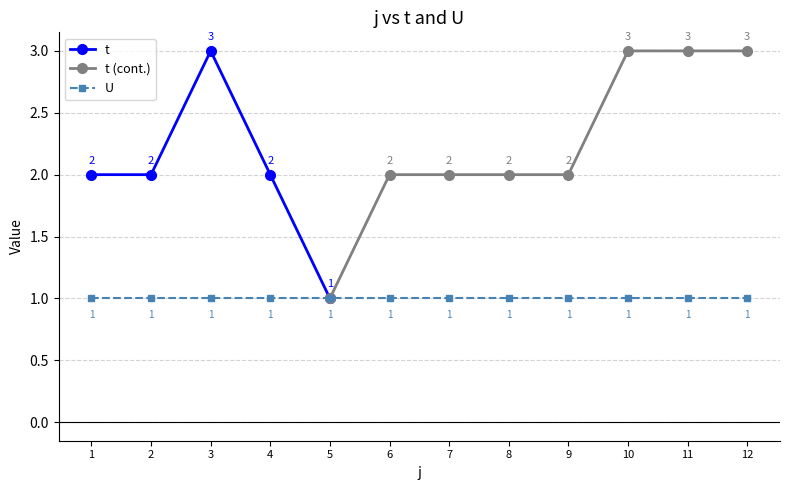

What is the value of the t point at the 6th from the left?

2